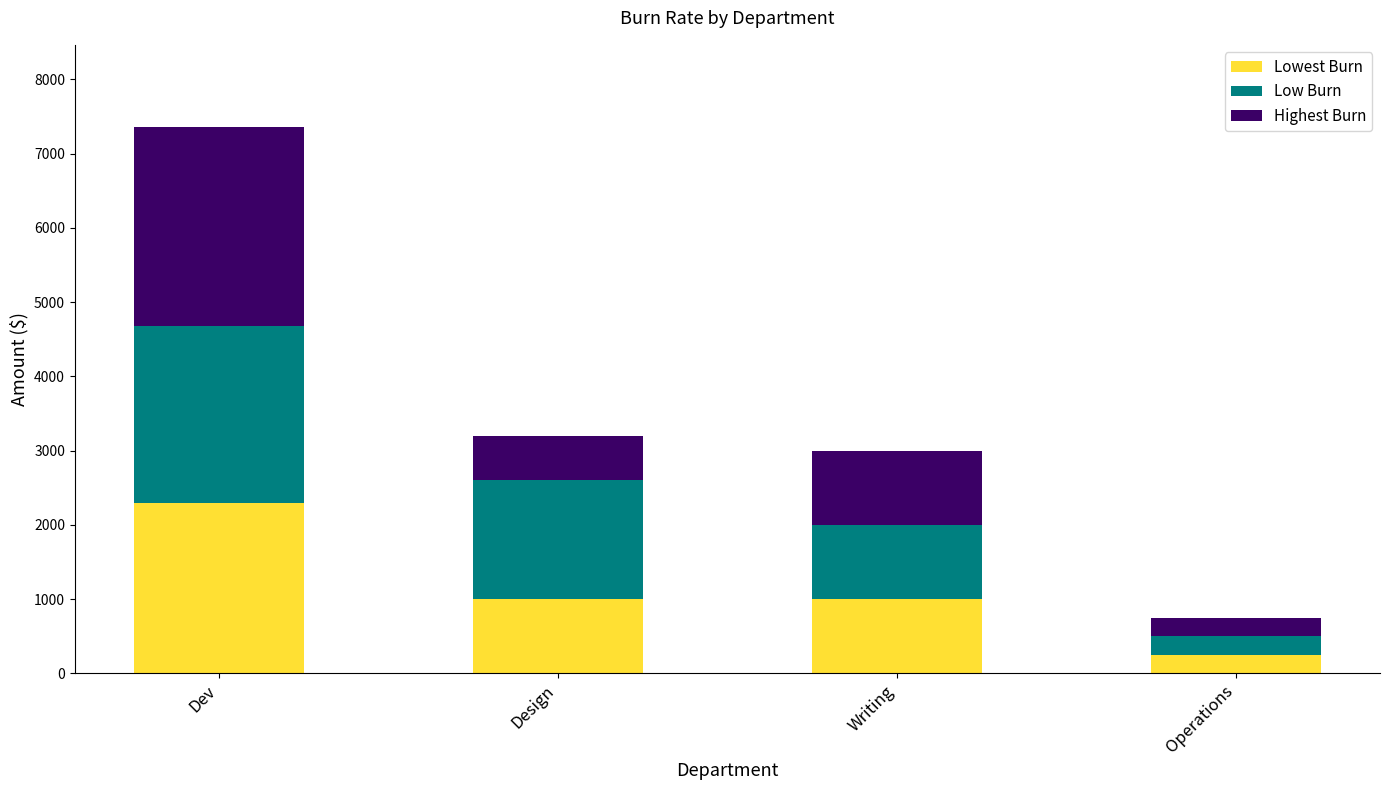

What is the difference between the maximum and minimum values in the Lowest Burn series?

2050